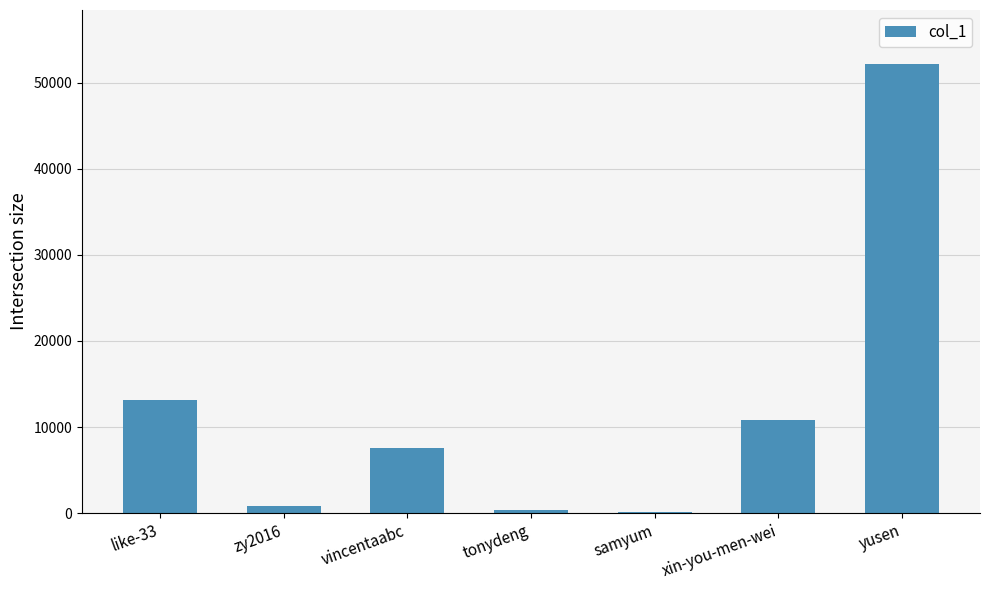

At which label is the value closest to 26149?

like-33